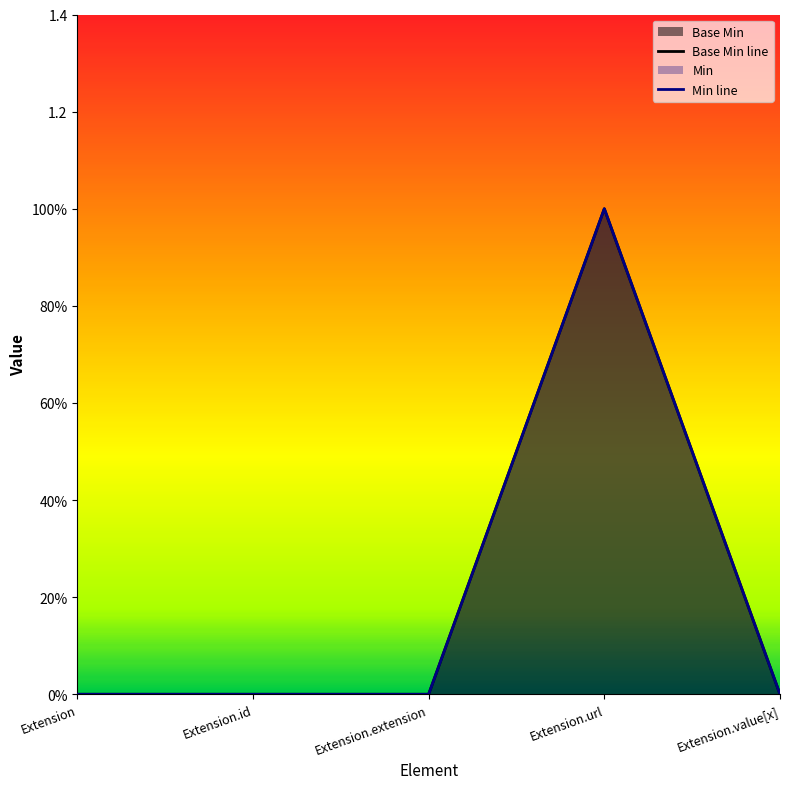

Count the Base Min values in the range 0 to 1.

5